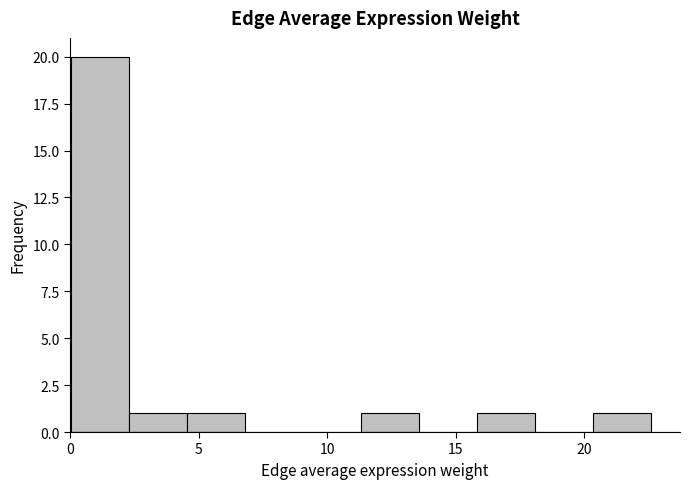

Reading left to right, transcribe this chart: for each bar, give the range it covers on the x-axis and its height. Neither the bar edges nor the heights are printed on the chart, so give them approximately, as read against the axes.

0.0 to 2.5: 20
2.5 to 4.5: 1
4.5 to 7.0: 1
7.0 to 9.0: 0
9.0 to 11.5: 0
11.5 to 13.5: 1
13.5 to 16.0: 0
16.0 to 18.0: 1
18.0 to 20.5: 0
20.5 to 22.5: 1